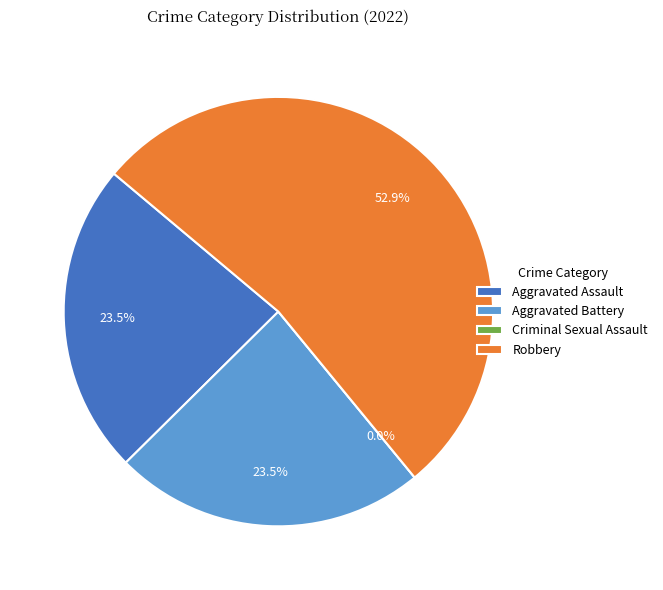

The Criminal Sexual Assault slice represents 0% of the pie. True or false?

True